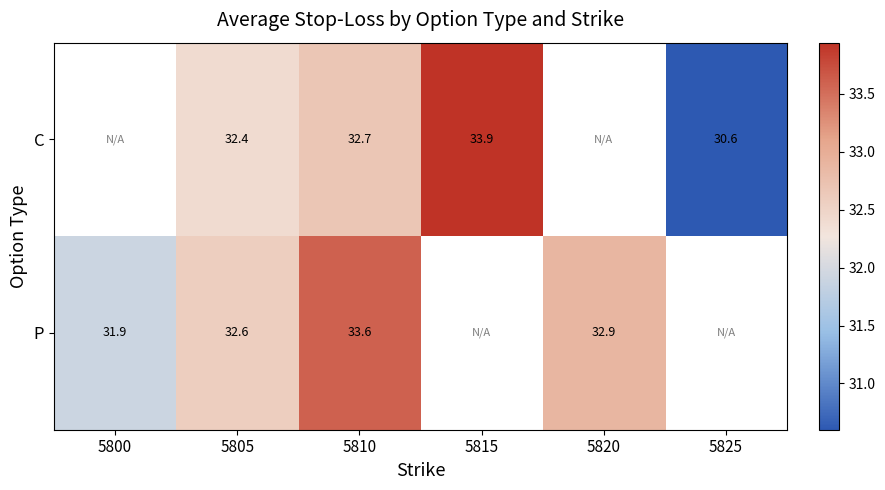

At which category is the sum across all series the highest?

5810